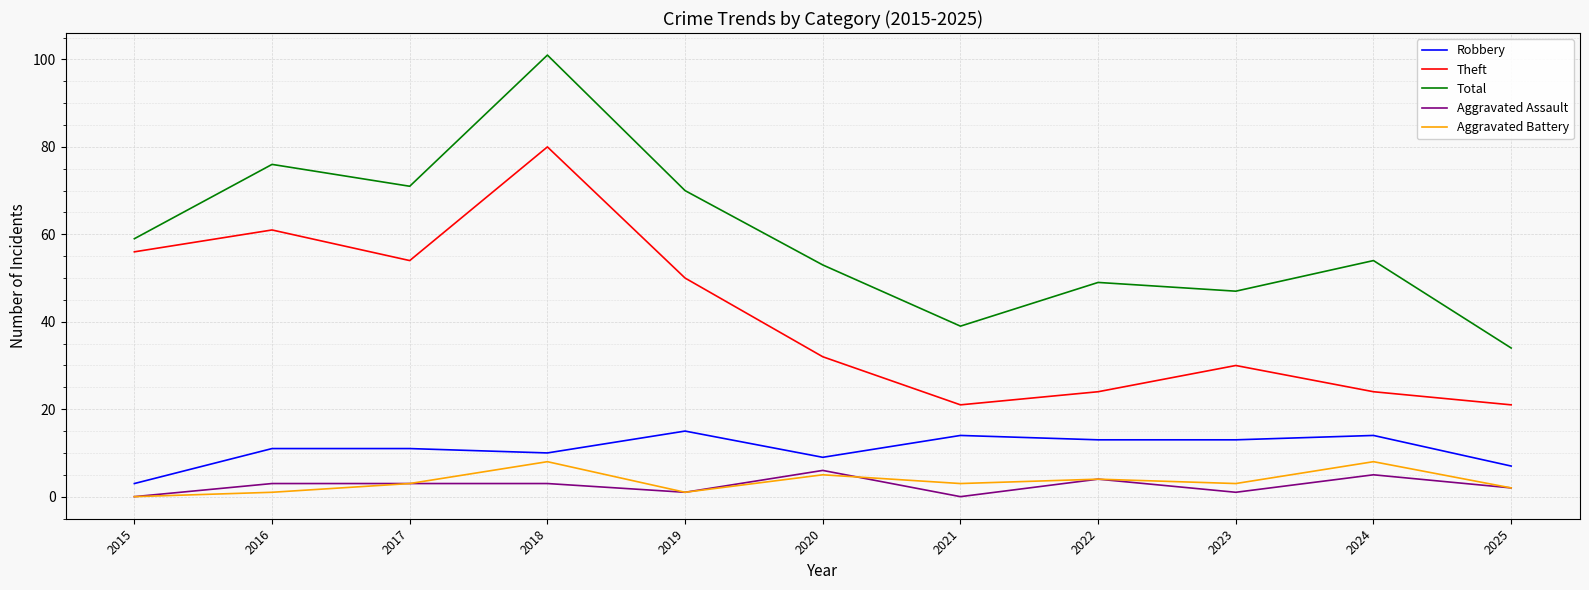

What is the total value across all series at 2016?

152